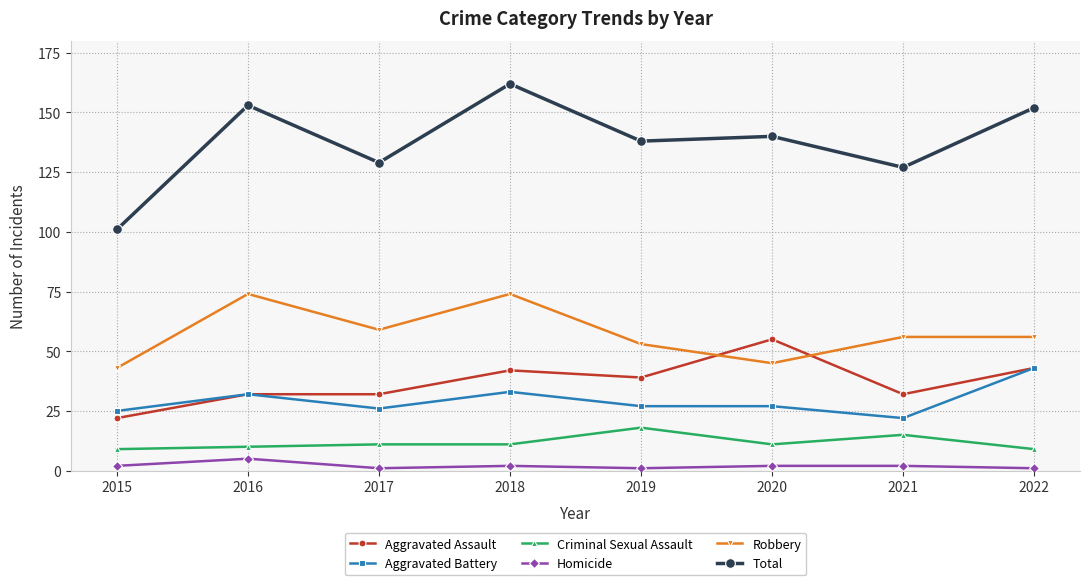

How many lines are shown in the chart?

6